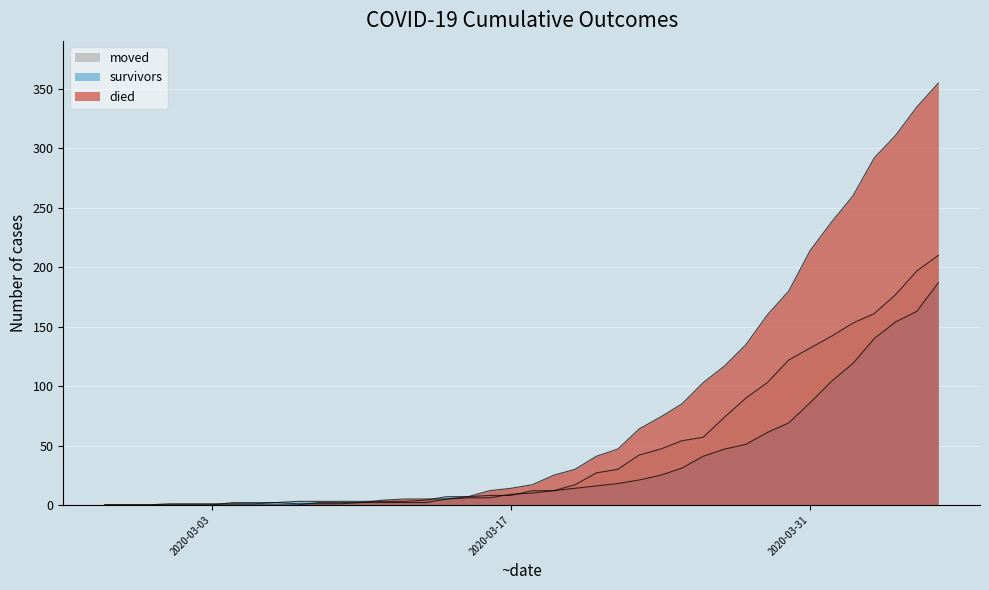

What position from the left is 2020-03-11?

14